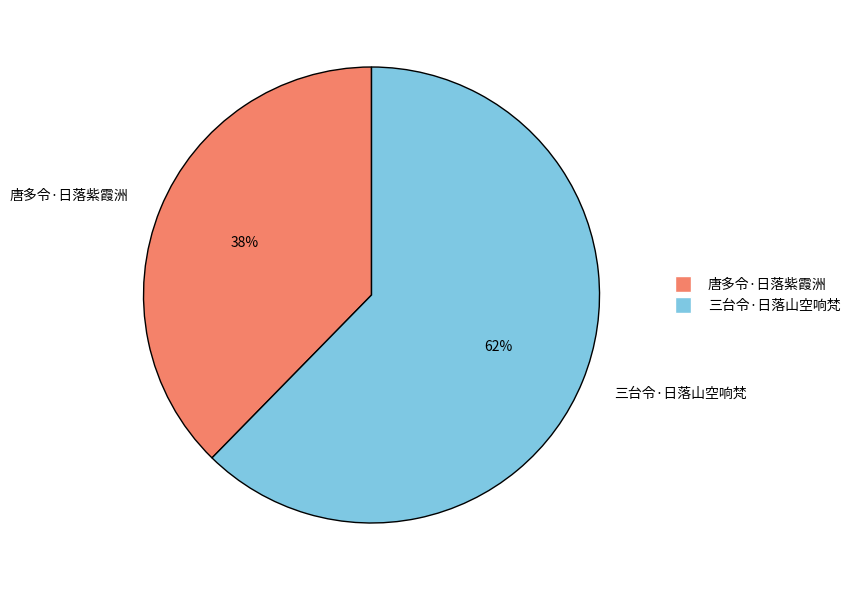

To the nearest percent, what percentage of the pie is 三台令·日落山空响梵?

62%